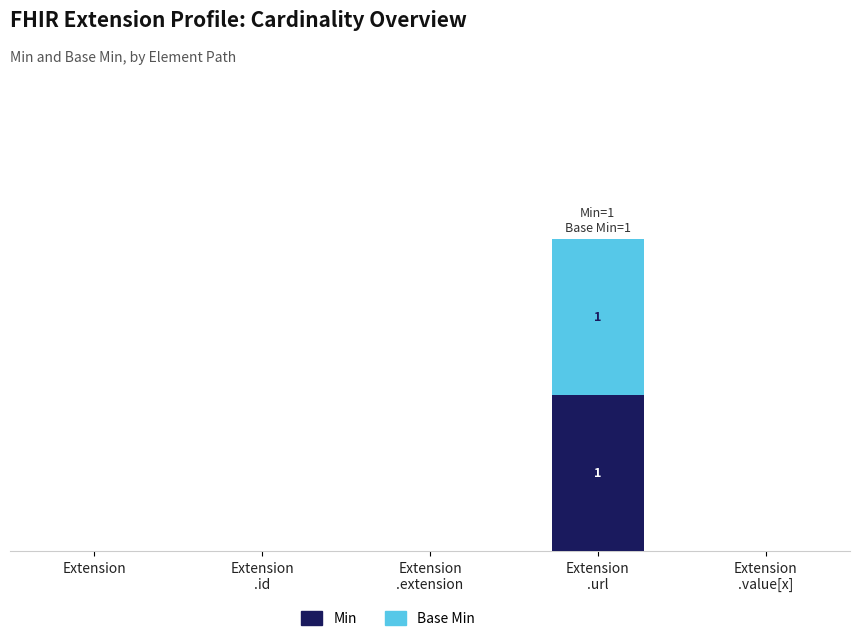

What are all the series names shown in the legend?

Min, Base Min